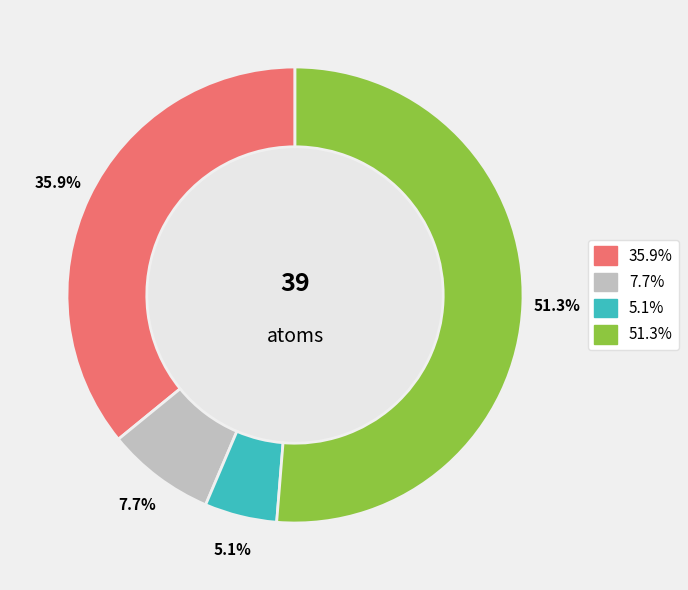

How many segments does this pie chart have?

4